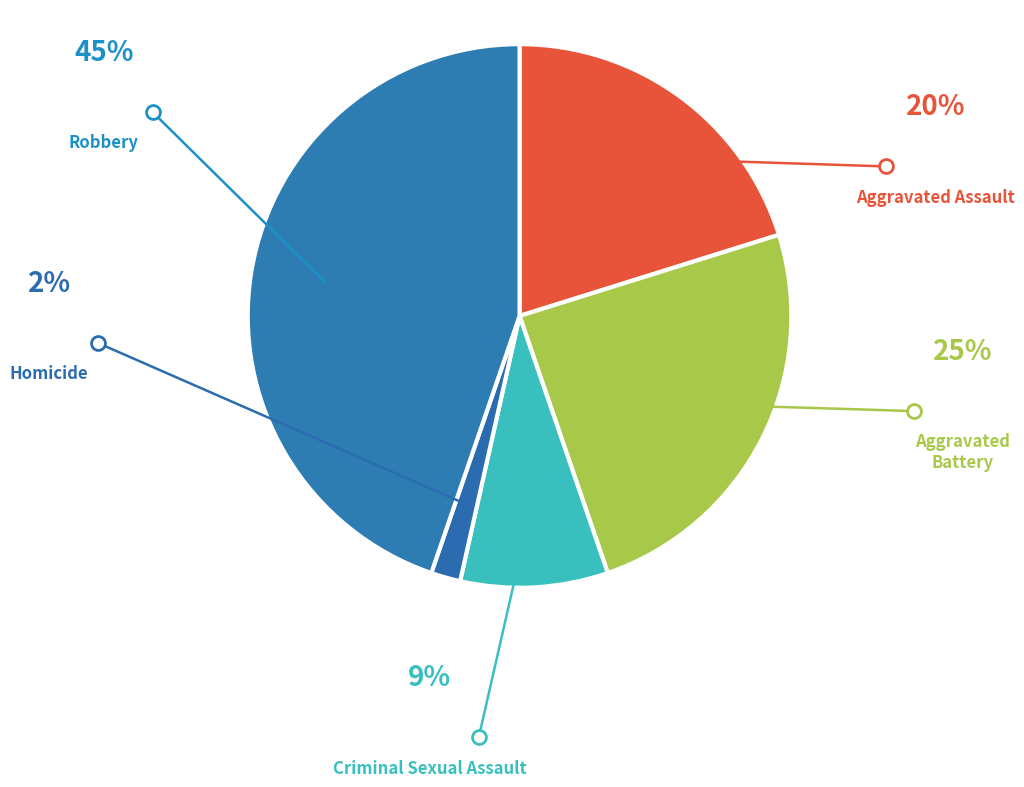

How many segments does this pie chart have?

5